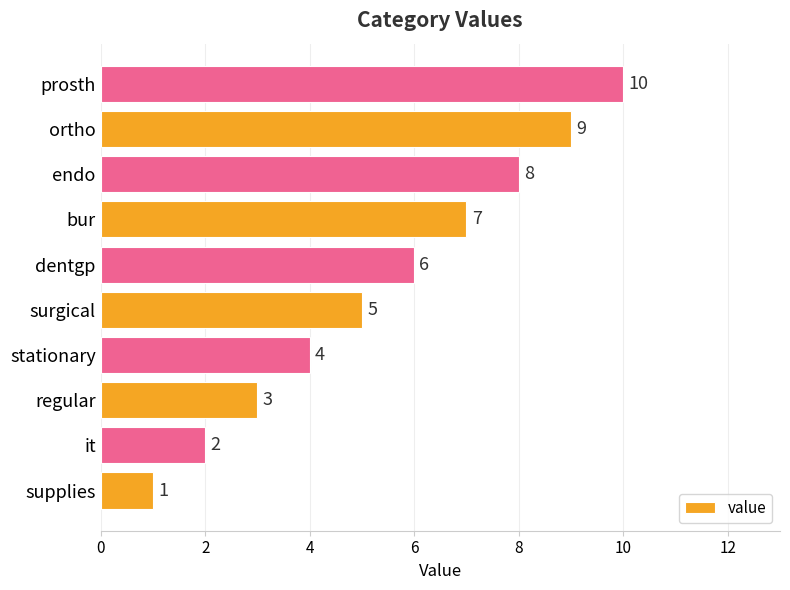

What is the change in value from stationary to prosth?

+6